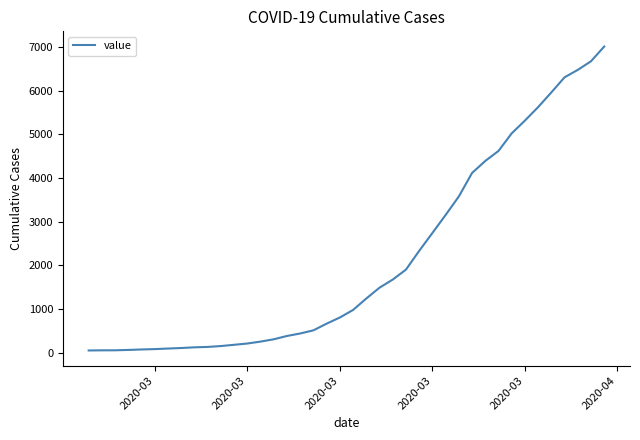

What is the greatest value displayed?

7014